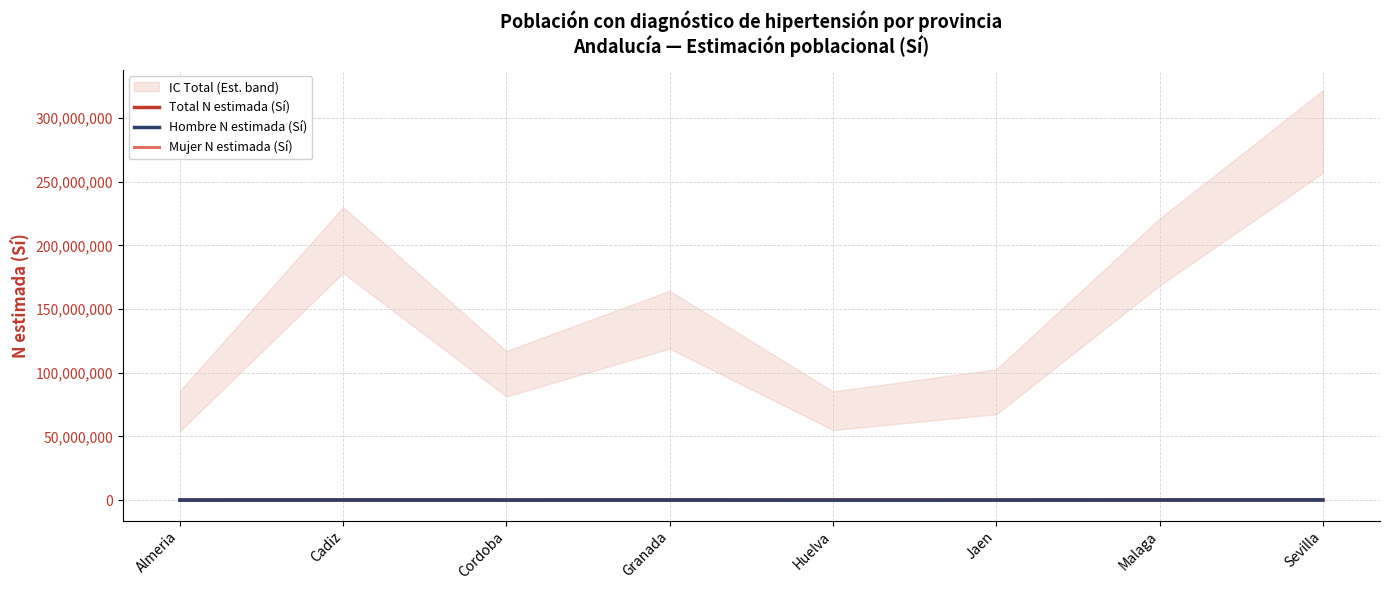

How many data points in Hombre N estimada (Sí) are above 61937?

3